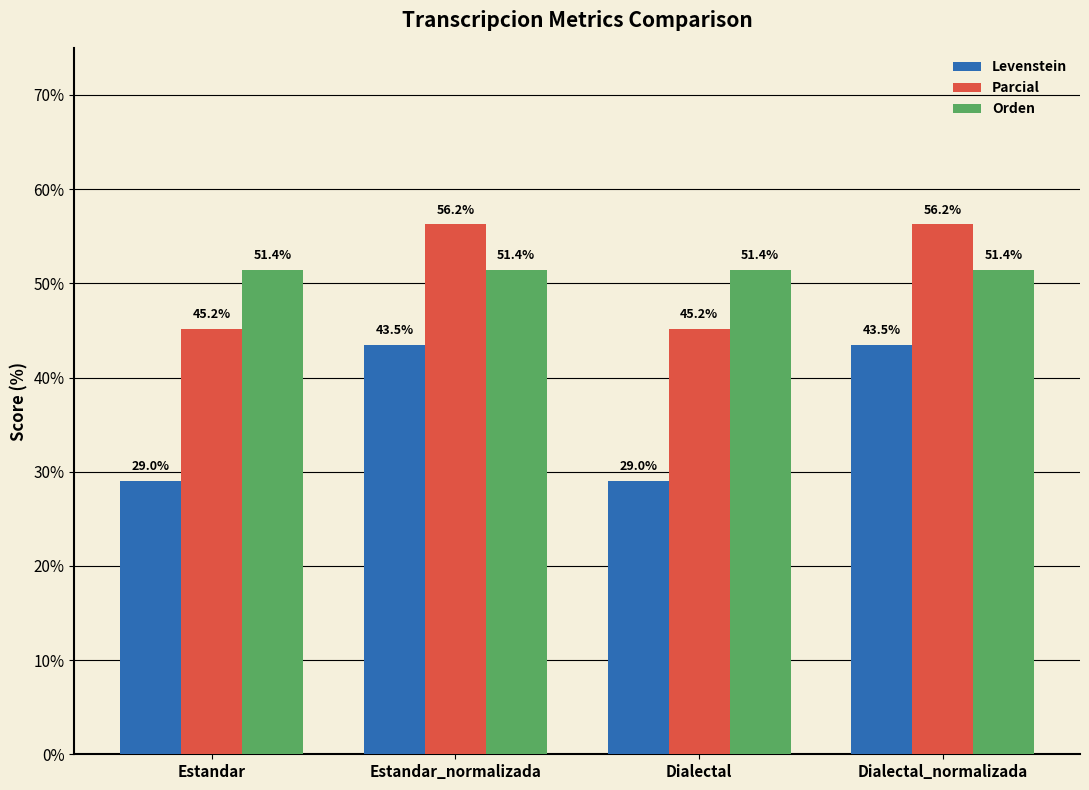

Which series has the largest range (max minus min)?

Levenstein